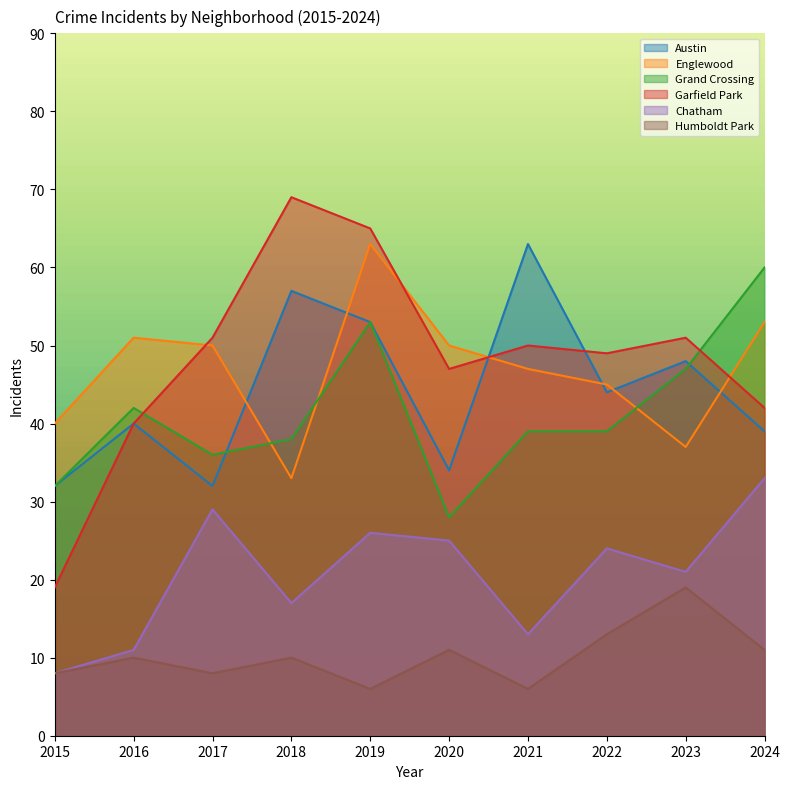

Reading left to right, extract all data points from this chart.

Austin: 2015=32	2016=40	2017=32	2018=57	2019=53	2020=34	2021=63	2022=44	2023=48	2024=39
Englewood: 2015=40	2016=51	2017=50	2018=33	2019=63	2020=50	2021=47	2022=45	2023=37	2024=53
Grand Crossing: 2015=32	2016=42	2017=36	2018=38	2019=53	2020=28	2021=39	2022=39	2023=47	2024=60
Garfield Park: 2015=19	2016=40	2017=51	2018=69	2019=65	2020=47	2021=50	2022=49	2023=51	2024=42
Chatham: 2015=8	2016=11	2017=29	2018=17	2019=26	2020=25	2021=13	2022=24	2023=21	2024=33
Humboldt Park: 2015=8	2016=10	2017=8	2018=10	2019=6	2020=11	2021=6	2022=13	2023=19	2024=11